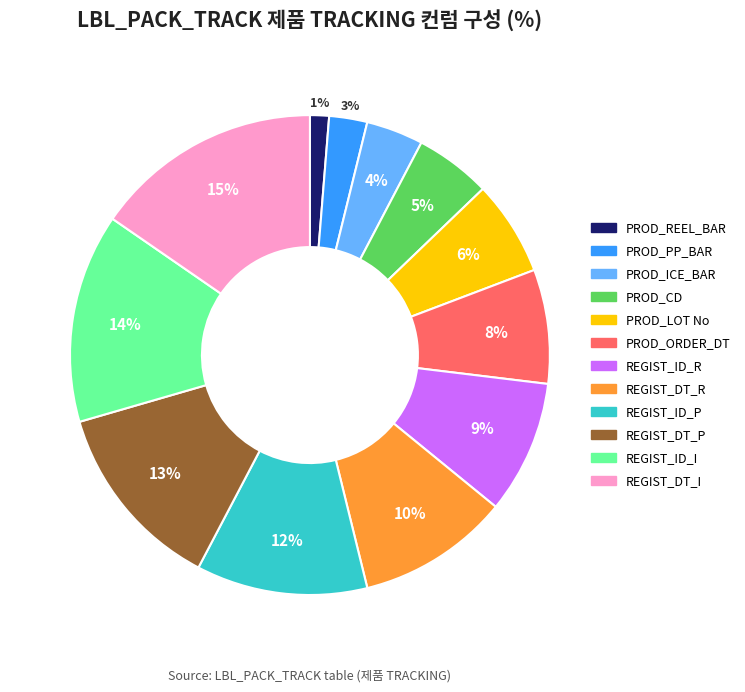

How many segments does this pie chart have?

12